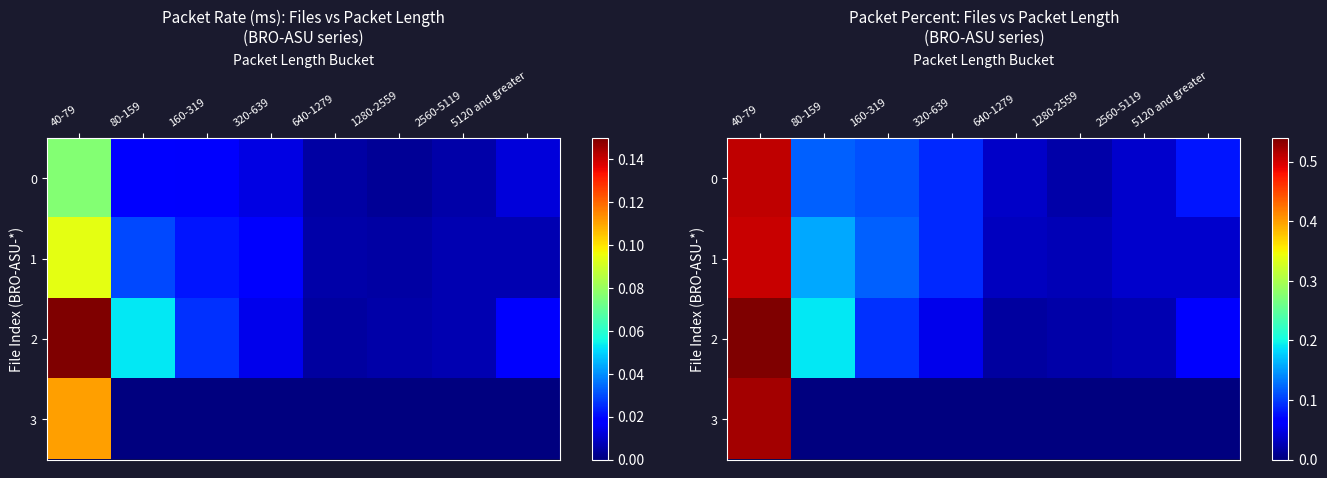

Which category has the highest value in the 2 series?

40-79